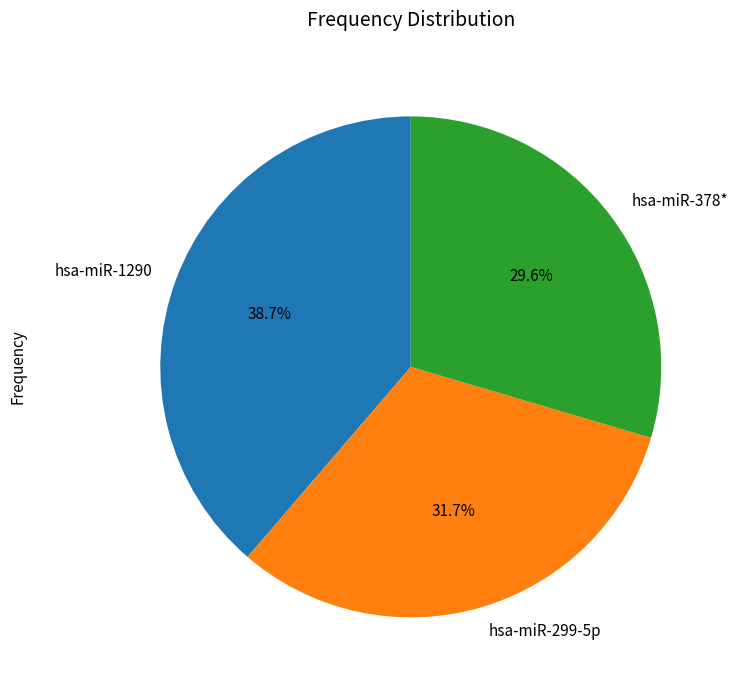

How many segments does this pie chart have?

3